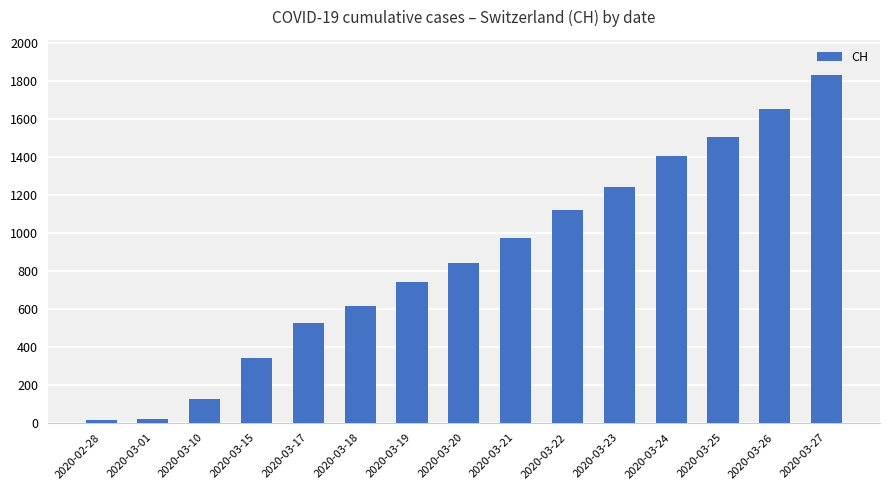

Which category has the highest value across all series?

2020-03-27